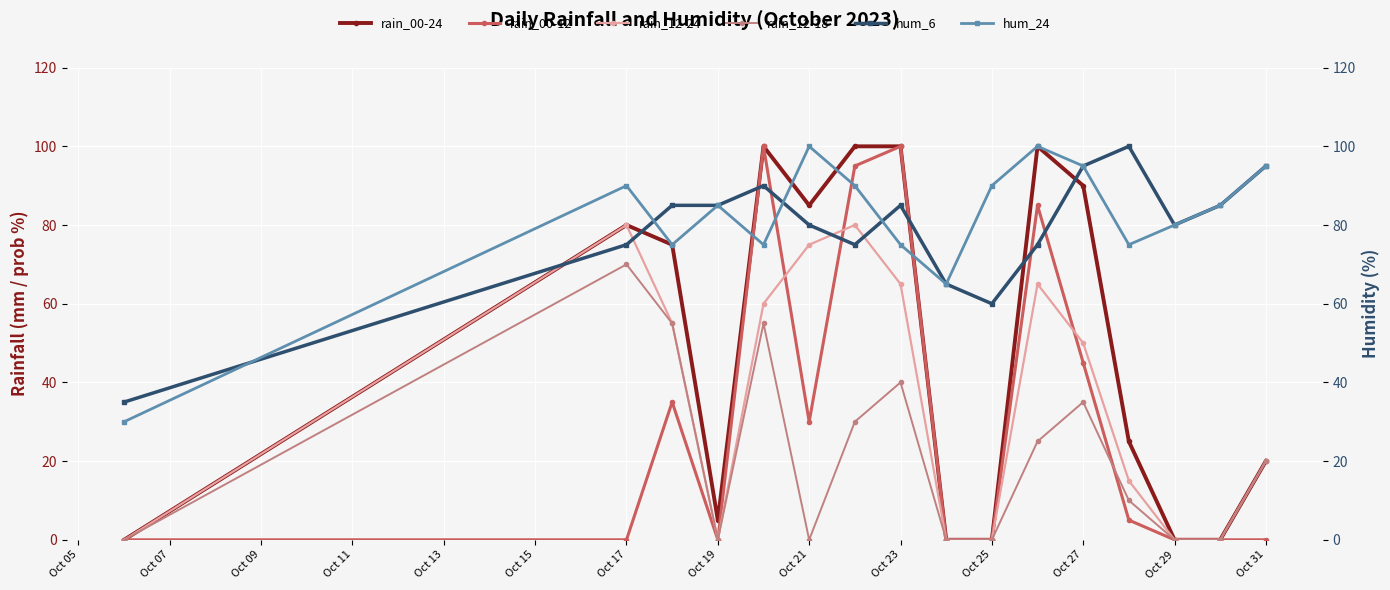

True or false: rain_00-12 has more than 2 points higher than both neighbors.

True